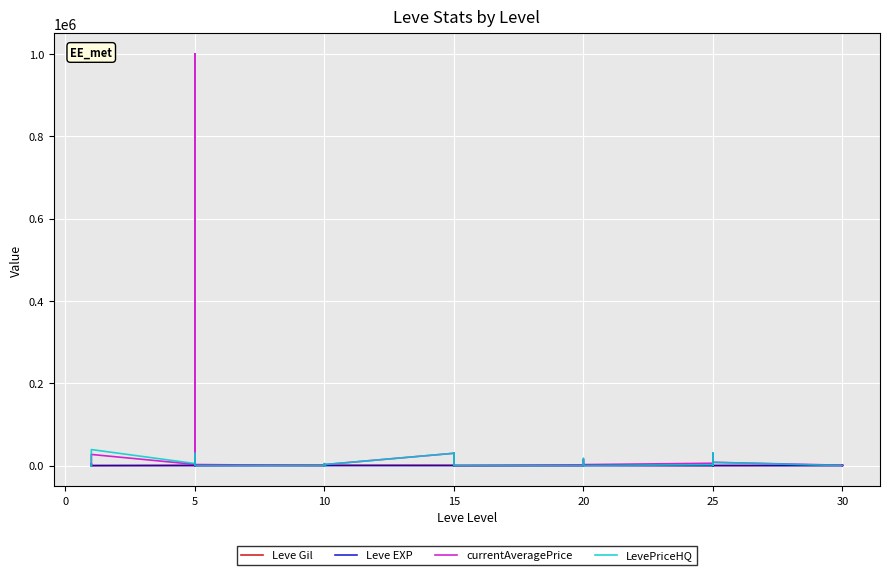

In currentAveragePrice, how many points are higher than both neighbors (excluding endpoints)?

12